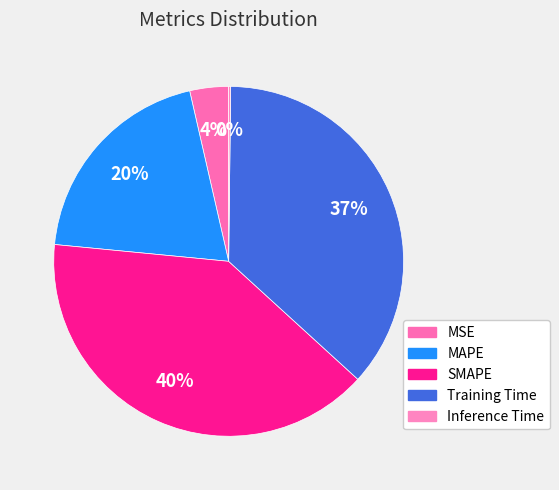

Combined, do SMAPE and MAPE account for over 50%?

Yes